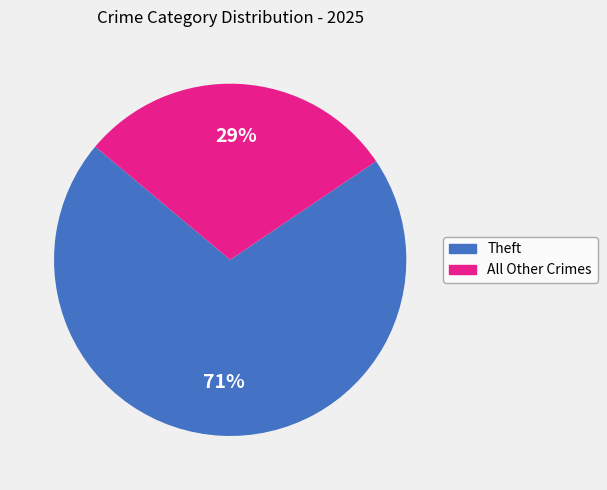

Is there a majority slice in this chart?

Yes